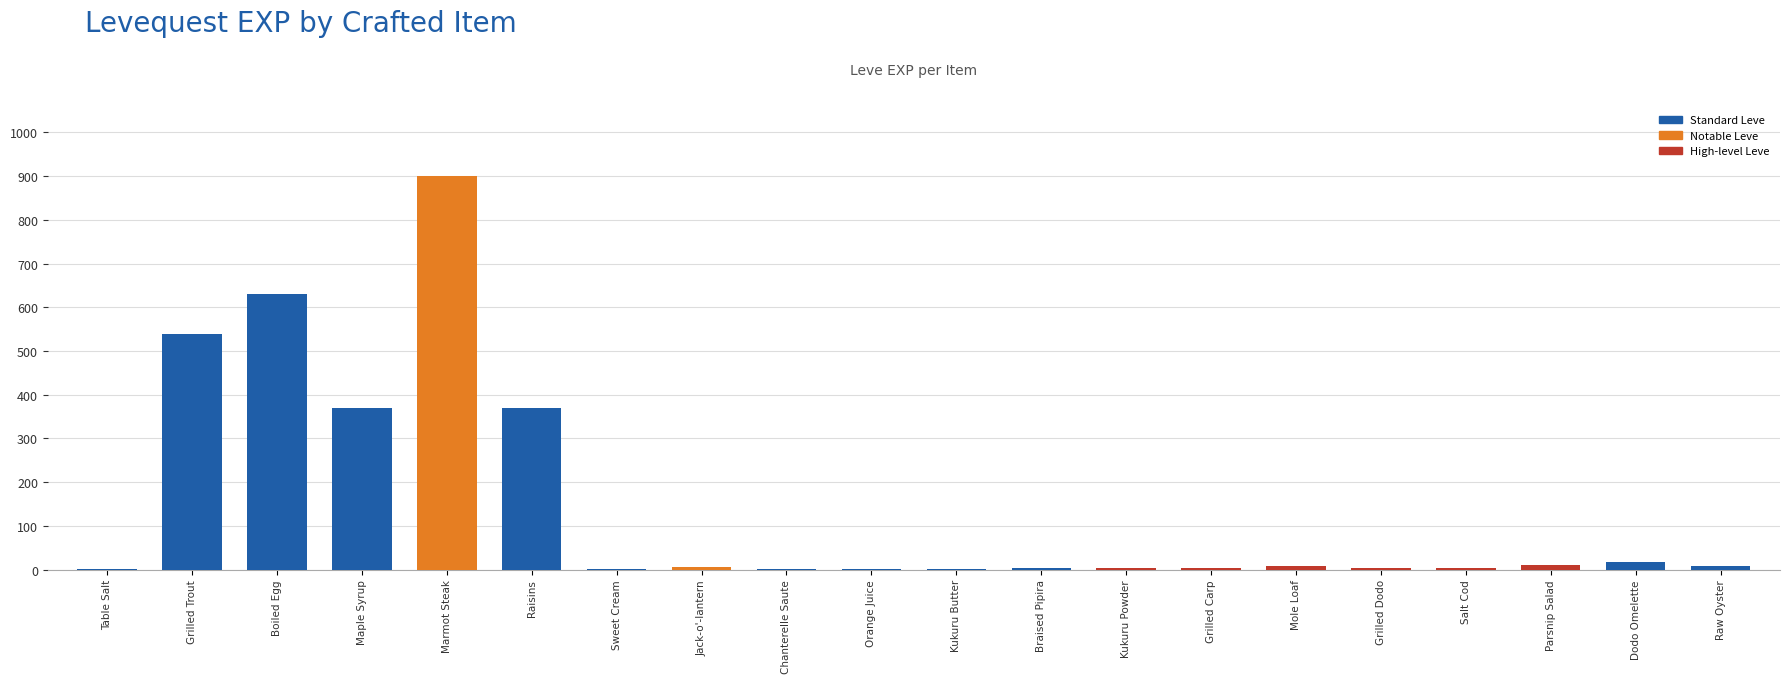

What is the change in value from Jack-o'-lantern to Raw Oyster?

+1